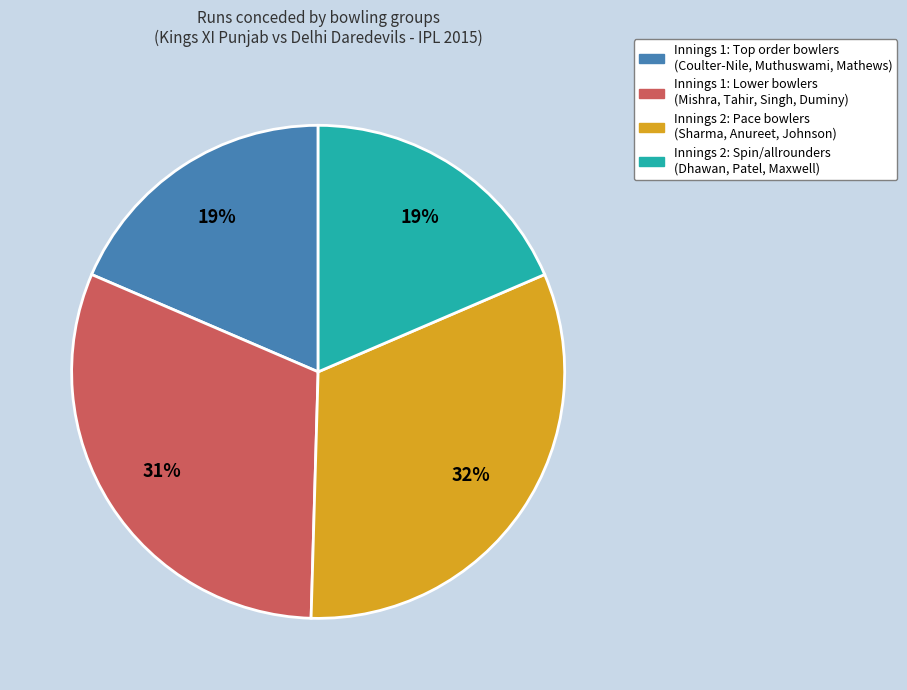

To the nearest percent, what is the difference between the largest and smallest slice percentages?

13%